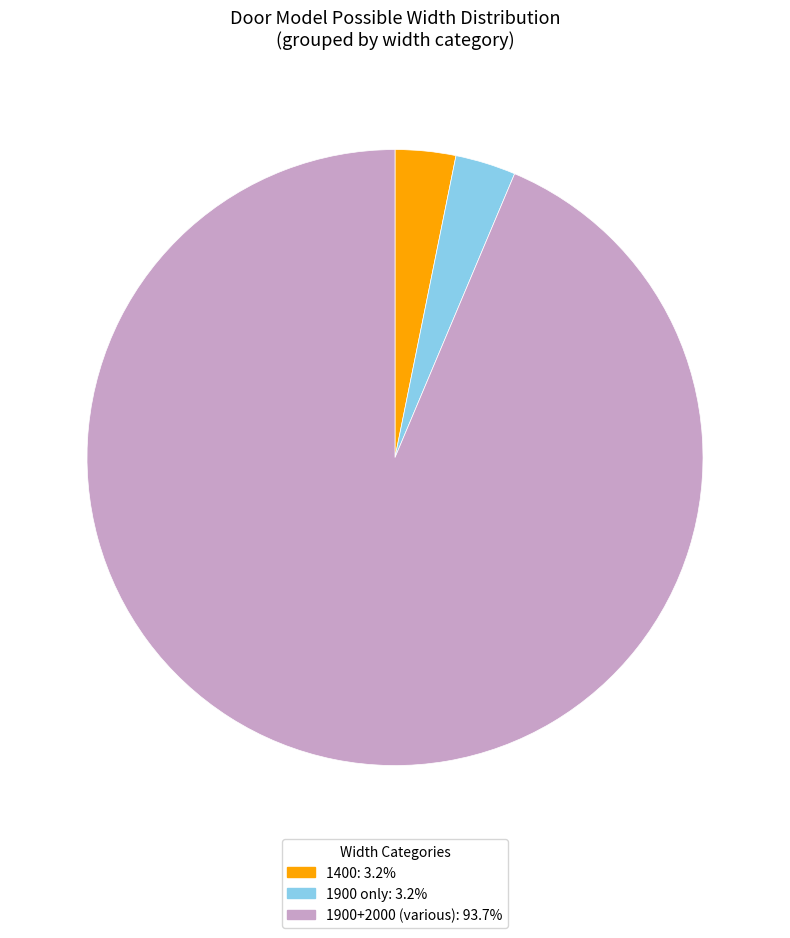

Is there a majority slice in this chart?

Yes